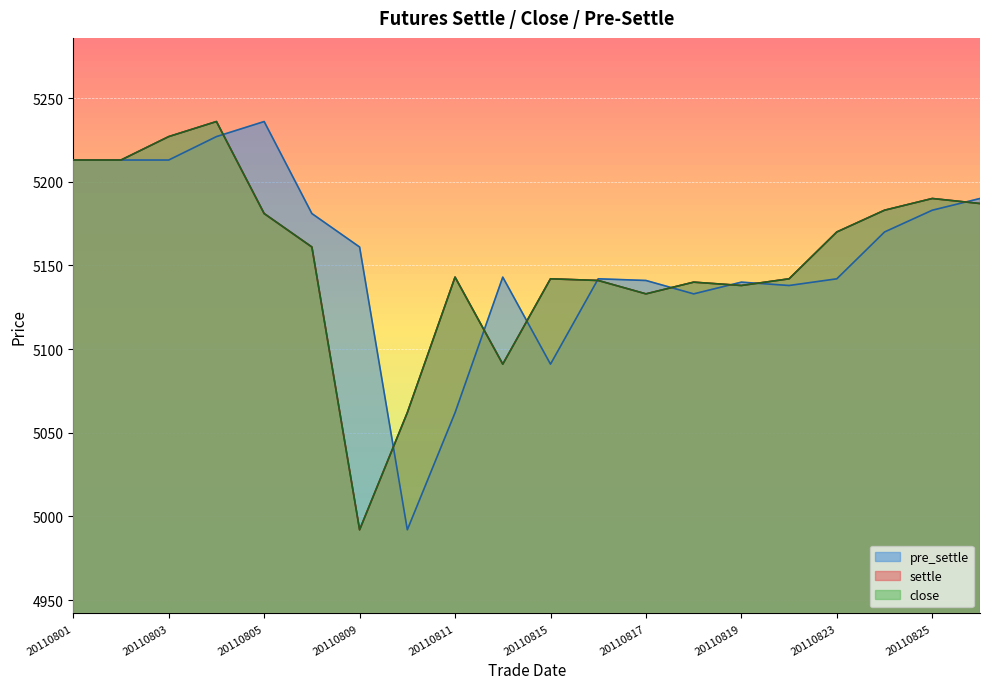

Reading left to right, what are all the values shown in this chart?

settle: 5213	5213	5227	5236	5181	5161	4992	5062	5143	5091	5142	5141	5133	5140	5138	5142	5170	5183	5190	5187
close: 5213	5213	5227	5236	5181	5161	4992	5062	5143	5091	5142	5141	5133	5140	5138	5142	5170	5183	5190	5187
pre_settle: 5213	5213	5213	5227	5236	5181	5161	4992	5062	5143	5091	5142	5141	5133	5140	5138	5142	5170	5183	5190